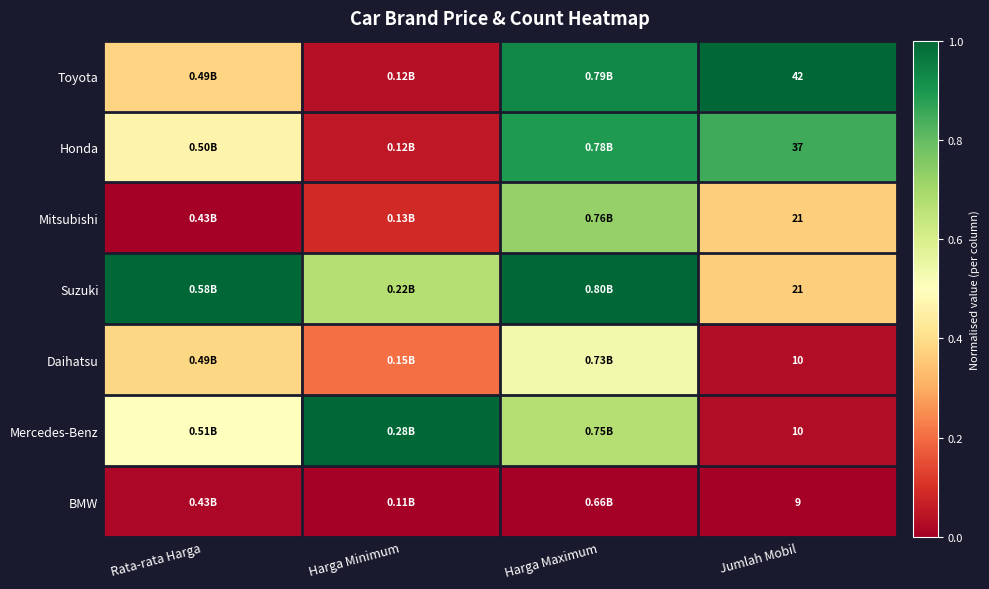

What is the sum of the Mercedes-Benz values at Rata-rata Harga and Harga Maximum?

1.2